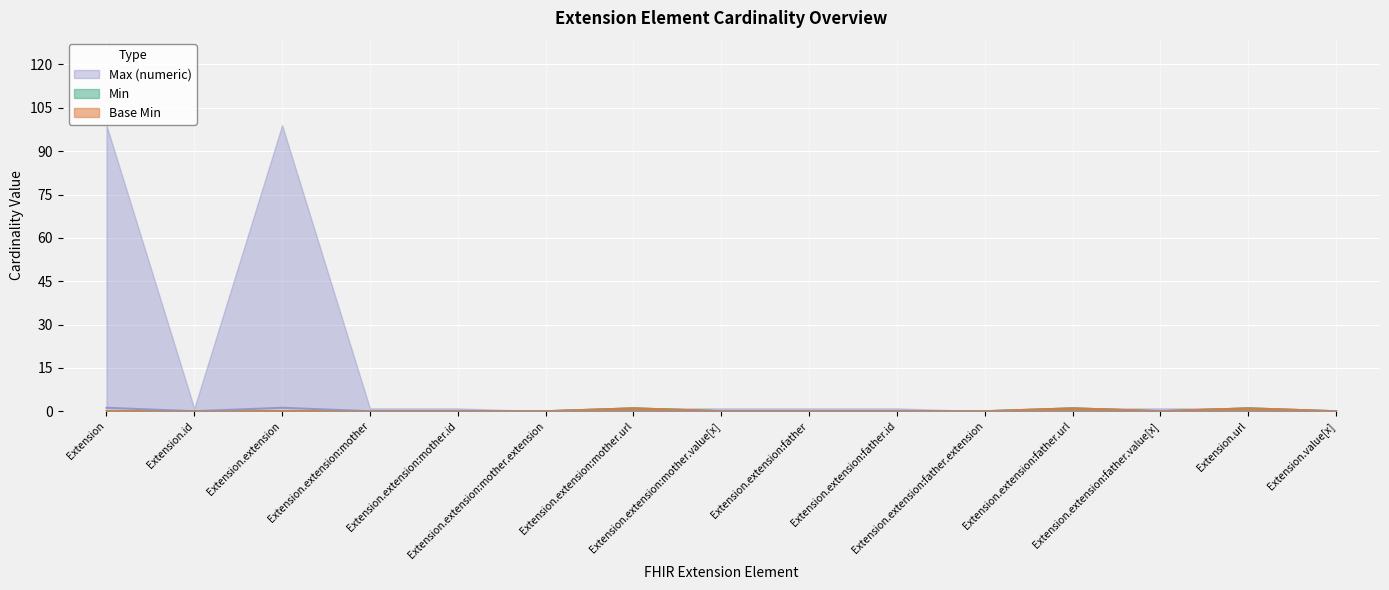

What is the label of the 15th point from the right?

Extension